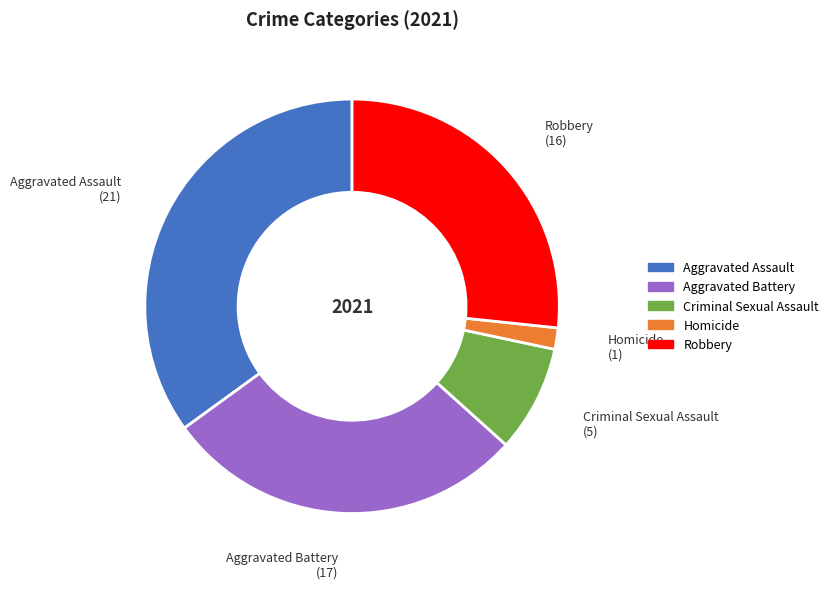

Count the number of slices in the pie.

5